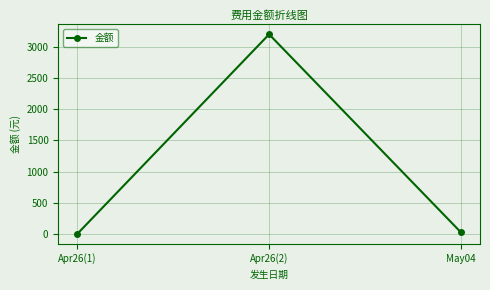

Is it true that the value at Apr26(2) is 898.0?

False